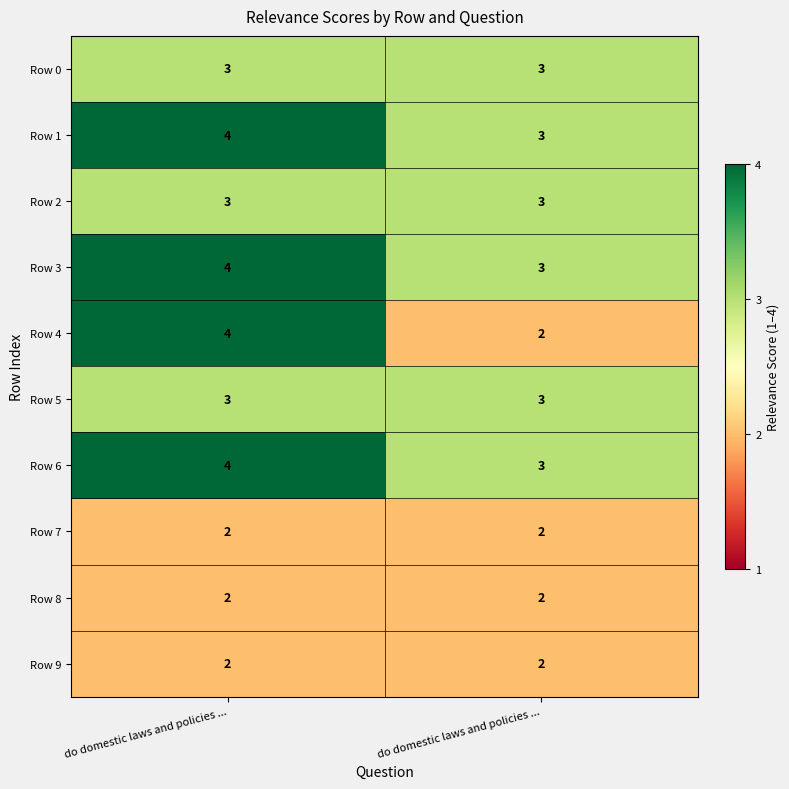

Reading left to right, list all the values displayed in this chart.

Row 0: do domestic laws and policies ...=3	do domestic laws and policies ...=3
Row 1: do domestic laws and policies ...=4	do domestic laws and policies ...=3
Row 2: do domestic laws and policies ...=3	do domestic laws and policies ...=3
Row 3: do domestic laws and policies ...=4	do domestic laws and policies ...=3
Row 4: do domestic laws and policies ...=4	do domestic laws and policies ...=2
Row 5: do domestic laws and policies ...=3	do domestic laws and policies ...=3
Row 6: do domestic laws and policies ...=4	do domestic laws and policies ...=3
Row 7: do domestic laws and policies ...=2	do domestic laws and policies ...=2
Row 8: do domestic laws and policies ...=2	do domestic laws and policies ...=2
Row 9: do domestic laws and policies ...=2	do domestic laws and policies ...=2